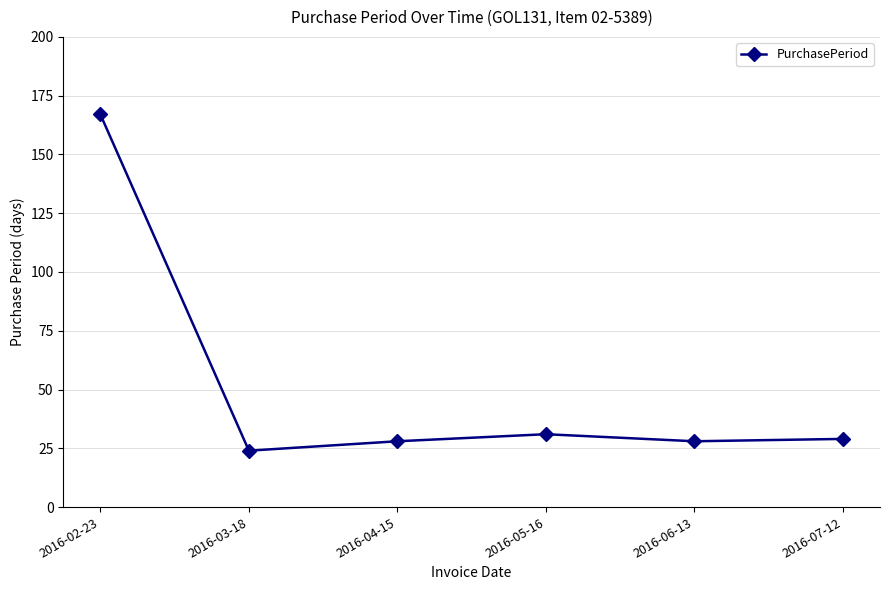

Reading right to left, what are all the values shown in this chart?

2016-07-12=29	2016-06-13=28	2016-05-16=31	2016-04-15=28	2016-03-18=24	2016-02-23=167